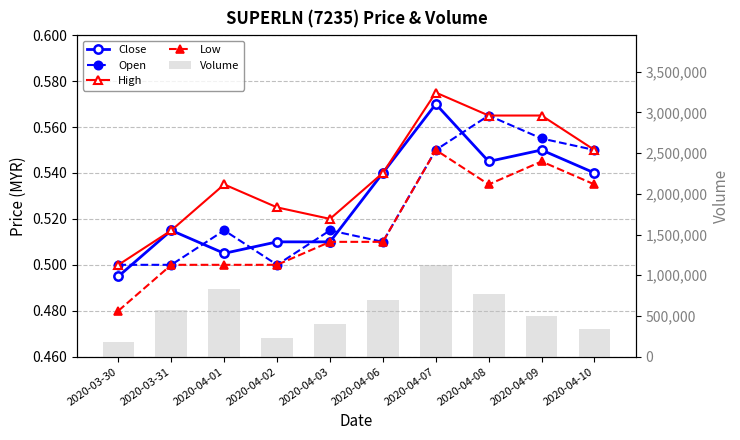

What is the label of the 3rd bar from the left?

2020-04-01